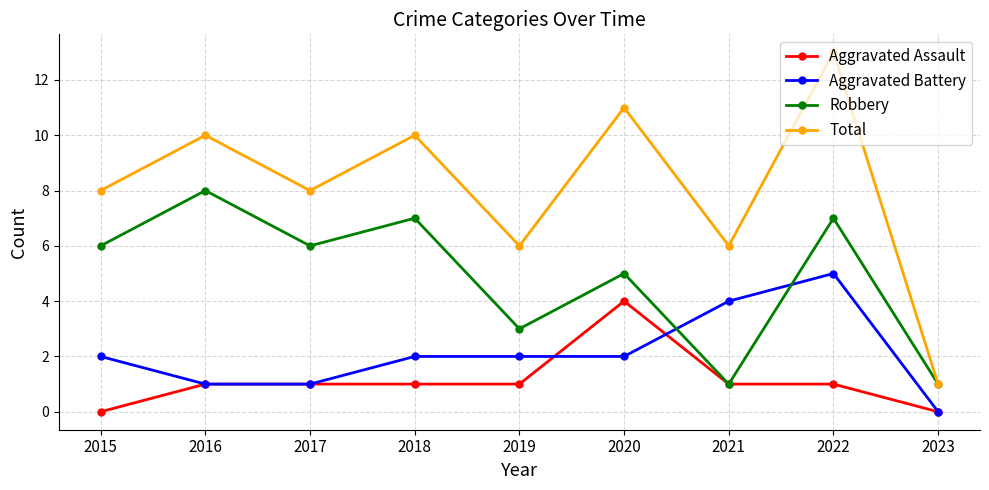

Which series has the widest spread of values?

Total